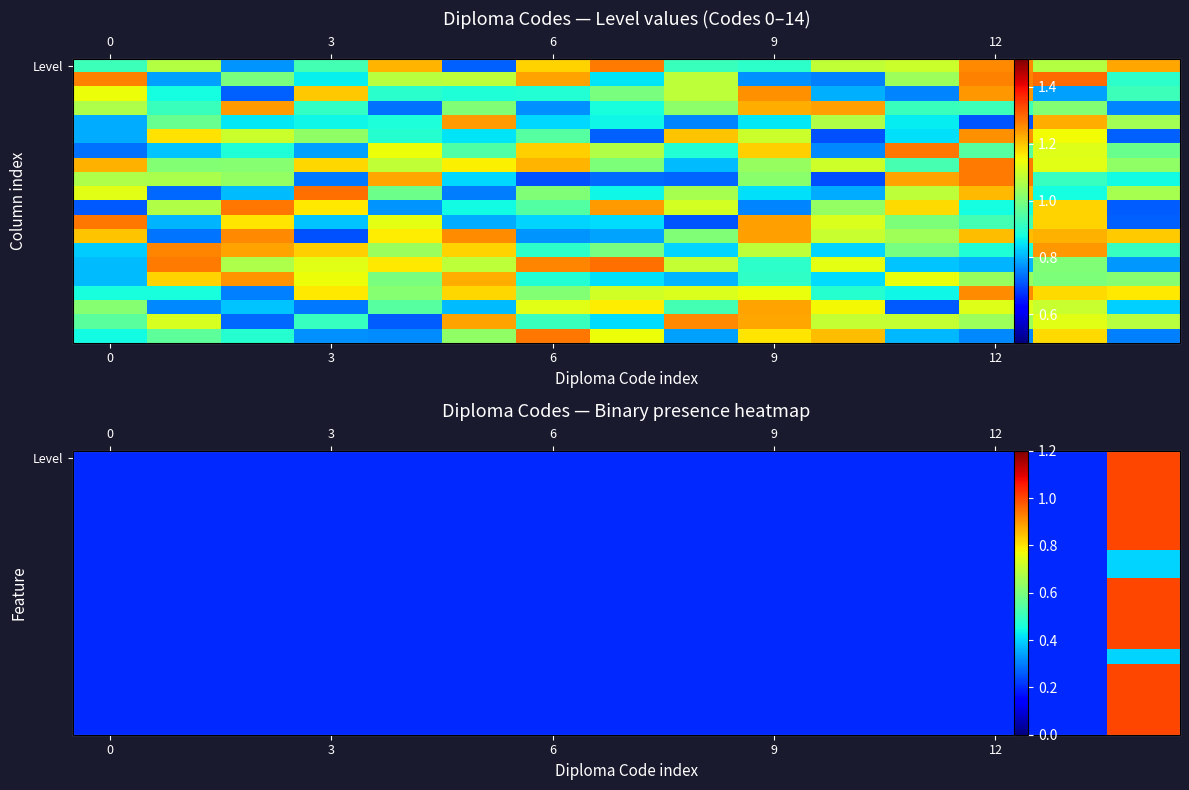

What is the total value across all series at 14?

18.2